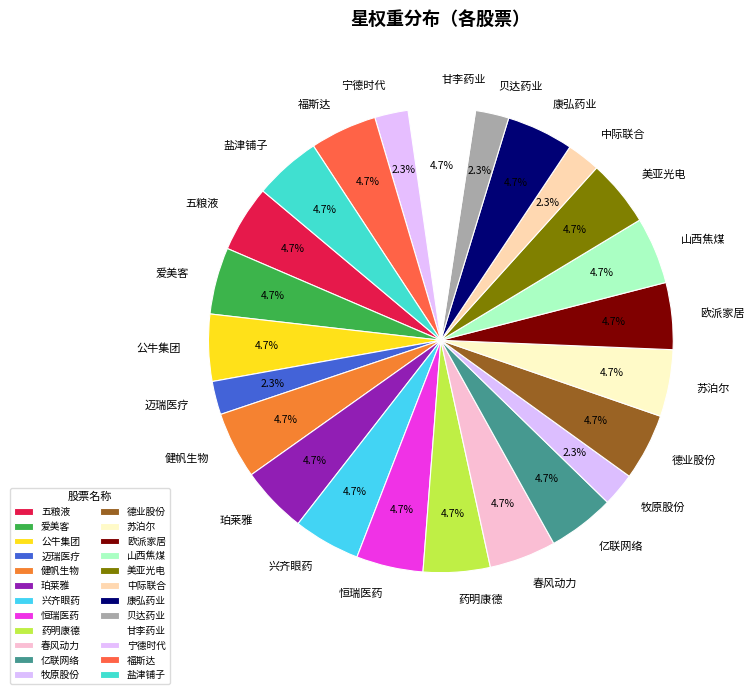

How much of the chart is everything except 药明康德?

95.3%